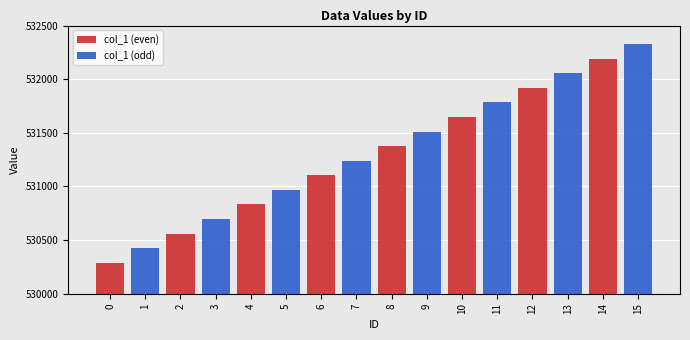

True or false: col_1 (even) has a value of 158036 at 2.

False